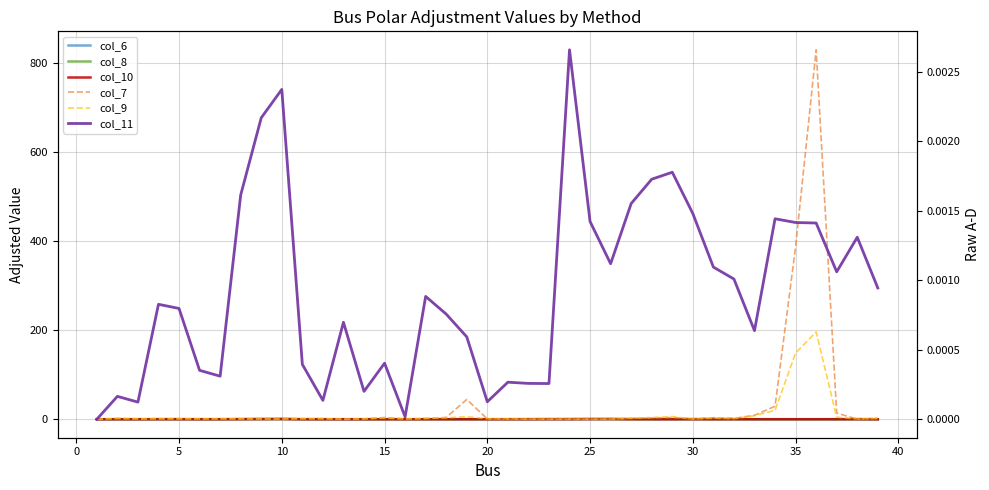

Which series ends up on top after the final intersection of col_6 and col_9?

col_9